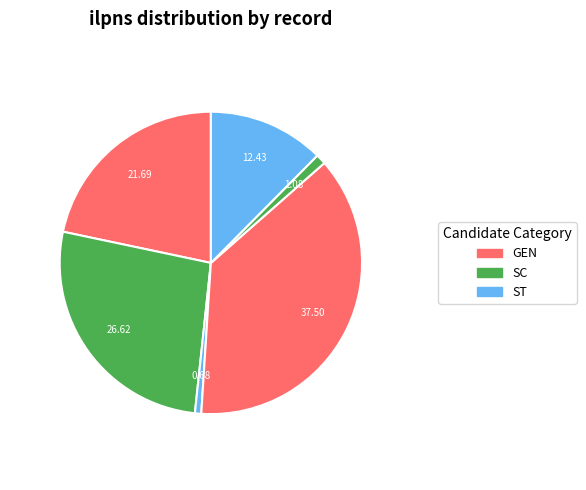

Is there any slice that represents more than half of the pie?

No